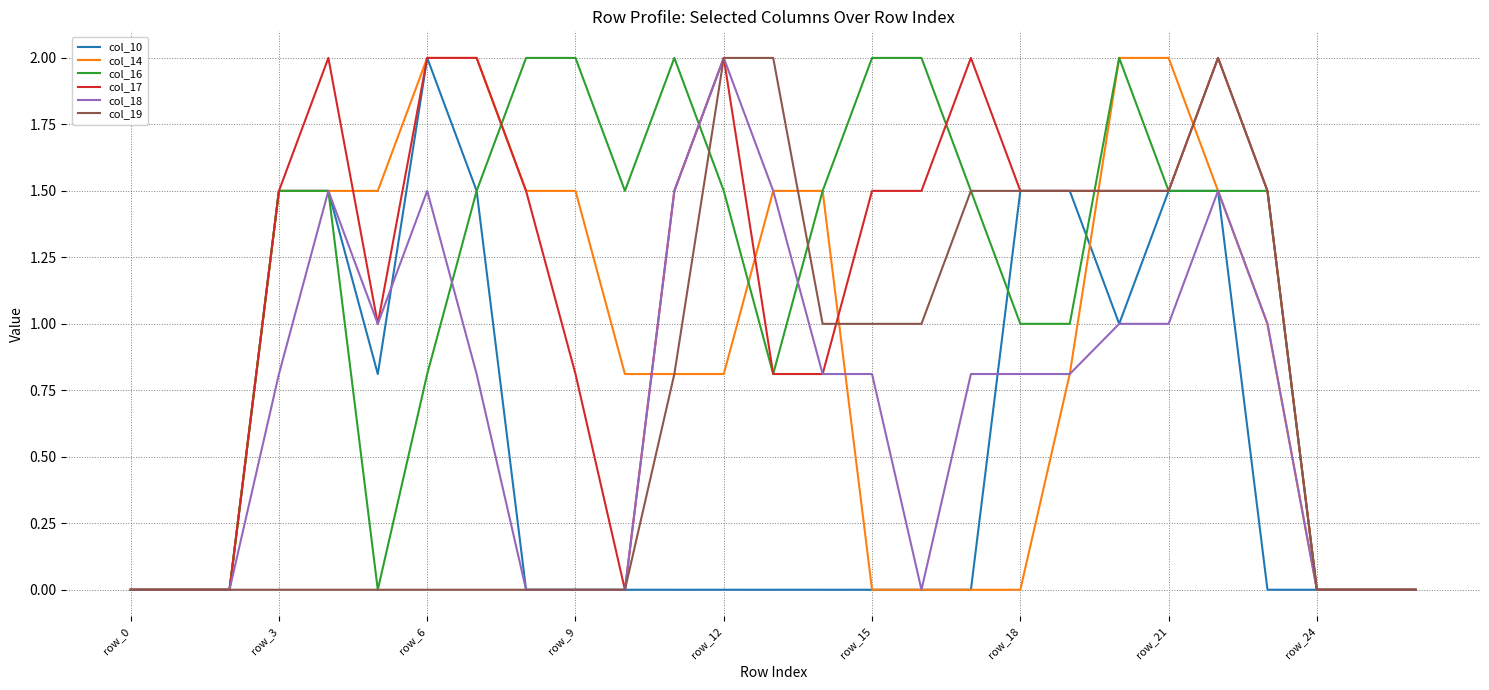

What is the greatest value displayed?

2.0